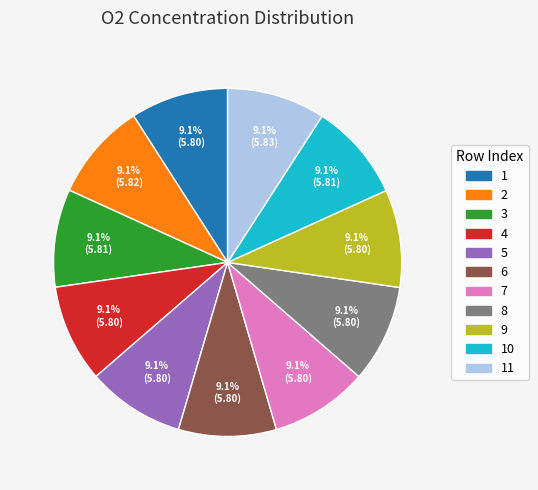

Is there any slice that represents more than half of the pie?

No